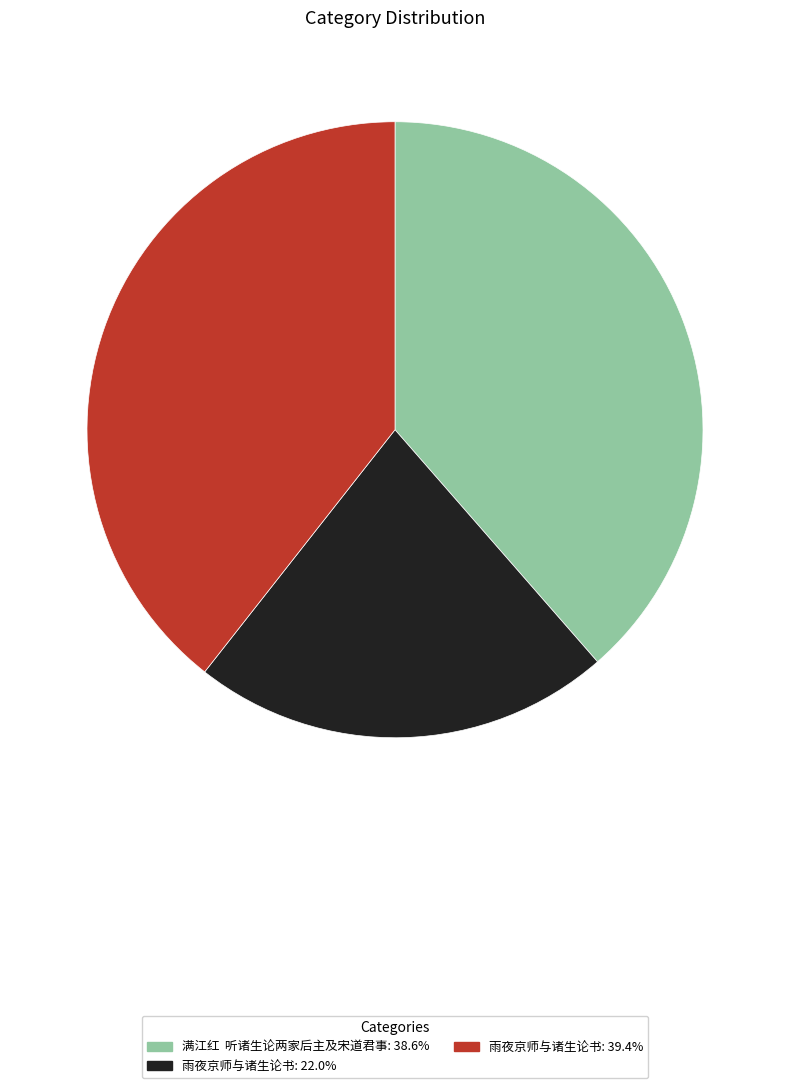

Approximately how many times larger is the value at 满江红 听诸生论两家后主及宋道君事: 38.6% compared to 雨夜京师与诸生论书: 22.0%?

1.8